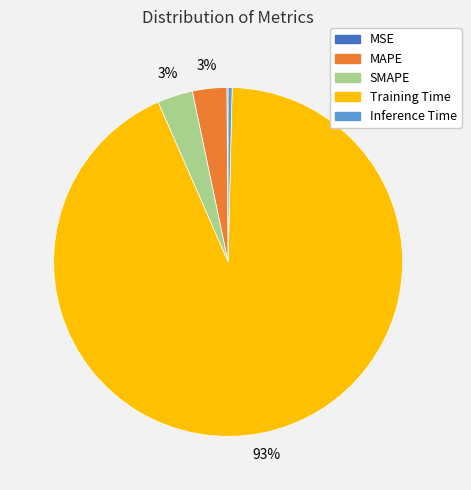

Which category has the biggest portion of the pie?

Training Time